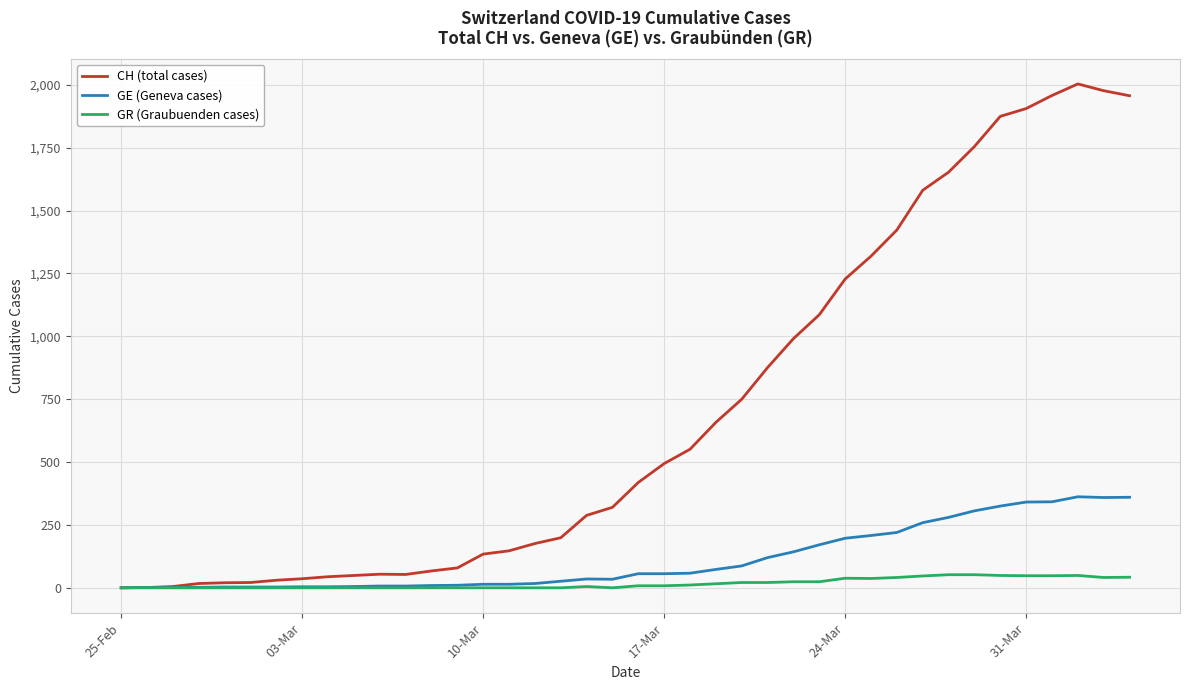

List the series in order of their peak value, highest first.

CH (total cases), GE (Geneva cases), GR (Graubuenden cases)